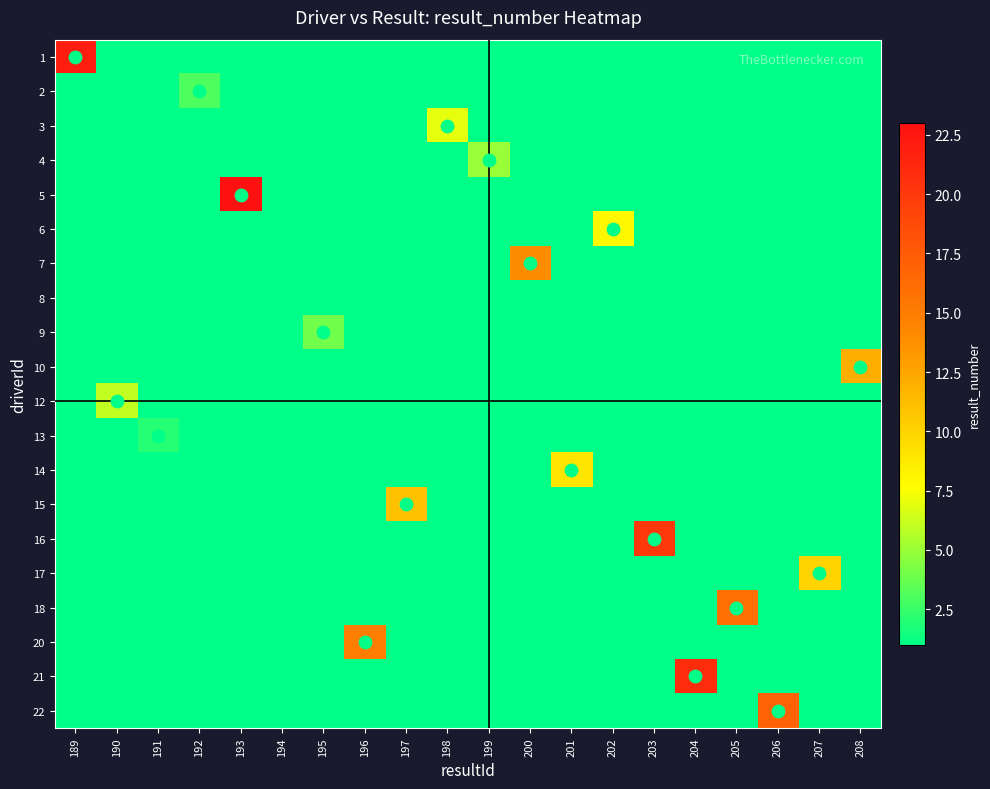

Reading left to right, transcribe all the data shown in this chart.

1: 189=22	190=0	191=0	192=0	193=0	194=0	195=0	196=0	197=0	198=0	199=0	200=0	201=0	202=0	203=0	204=0	205=0	206=0	207=0	208=0
2: 189=0	190=0	191=0	192=3	193=0	194=0	195=0	196=0	197=0	198=0	199=0	200=0	201=0	202=0	203=0	204=0	205=0	206=0	207=0	208=0
3: 189=0	190=0	191=0	192=0	193=0	194=0	195=0	196=0	197=0	198=7	199=0	200=0	201=0	202=0	203=0	204=0	205=0	206=0	207=0	208=0
4: 189=0	190=0	191=0	192=0	193=0	194=0	195=0	196=0	197=0	198=0	199=5	200=0	201=0	202=0	203=0	204=0	205=0	206=0	207=0	208=0
5: 189=0	190=0	191=0	192=0	193=23	194=0	195=0	196=0	197=0	198=0	199=0	200=0	201=0	202=0	203=0	204=0	205=0	206=0	207=0	208=0
6: 189=0	190=0	191=0	192=0	193=0	194=0	195=0	196=0	197=0	198=0	199=0	200=0	201=0	202=8	203=0	204=0	205=0	206=0	207=0	208=0
7: 189=0	190=0	191=0	192=0	193=0	194=0	195=0	196=0	197=0	198=0	199=0	200=14	201=0	202=0	203=0	204=0	205=0	206=0	207=0	208=0
8: 189=0	190=0	191=0	192=0	193=0	194=1	195=0	196=0	197=0	198=0	199=0	200=0	201=0	202=0	203=0	204=0	205=0	206=0	207=0	208=0
9: 189=0	190=0	191=0	192=0	193=0	194=0	195=4	196=0	197=0	198=0	199=0	200=0	201=0	202=0	203=0	204=0	205=0	206=0	207=0	208=0
10: 189=0	190=0	191=0	192=0	193=0	194=0	195=0	196=0	197=0	198=0	199=0	200=0	201=0	202=0	203=0	204=0	205=0	206=0	207=0	208=12
12: 189=0	190=6	191=0	192=0	193=0	194=0	195=0	196=0	197=0	198=0	199=0	200=0	201=0	202=0	203=0	204=0	205=0	206=0	207=0	208=0
13: 189=0	190=0	191=2	192=0	193=0	194=0	195=0	196=0	197=0	198=0	199=0	200=0	201=0	202=0	203=0	204=0	205=0	206=0	207=0	208=0
14: 189=0	190=0	191=0	192=0	193=0	194=0	195=0	196=0	197=0	198=0	199=0	200=0	201=9	202=0	203=0	204=0	205=0	206=0	207=0	208=0
15: 189=0	190=0	191=0	192=0	193=0	194=0	195=0	196=0	197=11	198=0	199=0	200=0	201=0	202=0	203=0	204=0	205=0	206=0	207=0	208=0
16: 189=0	190=0	191=0	192=0	193=0	194=0	195=0	196=0	197=0	198=0	199=0	200=0	201=0	202=0	203=20	204=0	205=0	206=0	207=0	208=0
17: 189=0	190=0	191=0	192=0	193=0	194=0	195=0	196=0	197=0	198=0	199=0	200=0	201=0	202=0	203=0	204=0	205=0	206=0	207=10	208=0
18: 189=0	190=0	191=0	192=0	193=0	194=0	195=0	196=0	197=0	198=0	199=0	200=0	201=0	202=0	203=0	204=0	205=16	206=0	207=0	208=0
20: 189=0	190=0	191=0	192=0	193=0	194=0	195=0	196=15	197=0	198=0	199=0	200=0	201=0	202=0	203=0	204=0	205=0	206=0	207=0	208=0
21: 189=0	190=0	191=0	192=0	193=0	194=0	195=0	196=0	197=0	198=0	199=0	200=0	201=0	202=0	203=0	204=21	205=0	206=0	207=0	208=0
22: 189=0	190=0	191=0	192=0	193=0	194=0	195=0	196=0	197=0	198=0	199=0	200=0	201=0	202=0	203=0	204=0	205=0	206=17	207=0	208=0